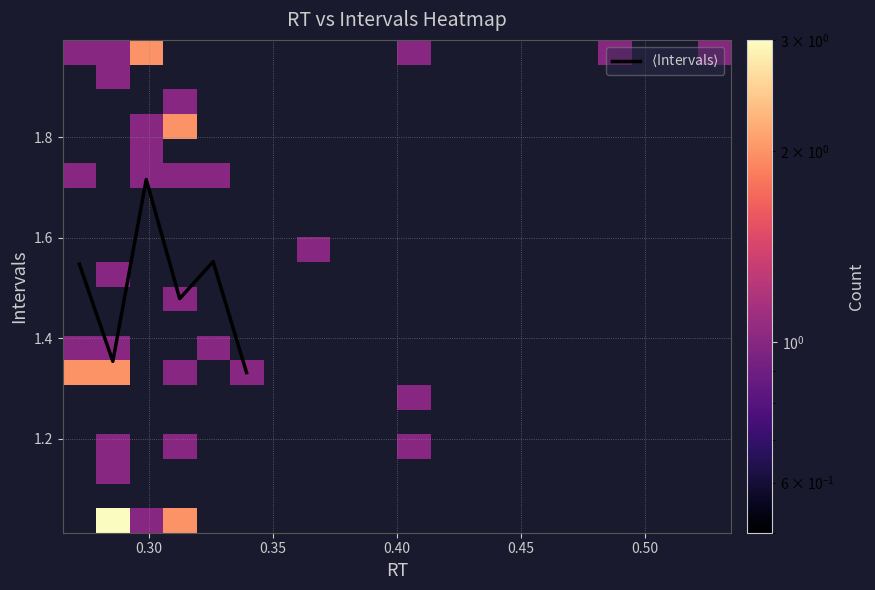

What is the maximum value shown in the chart?

3.0